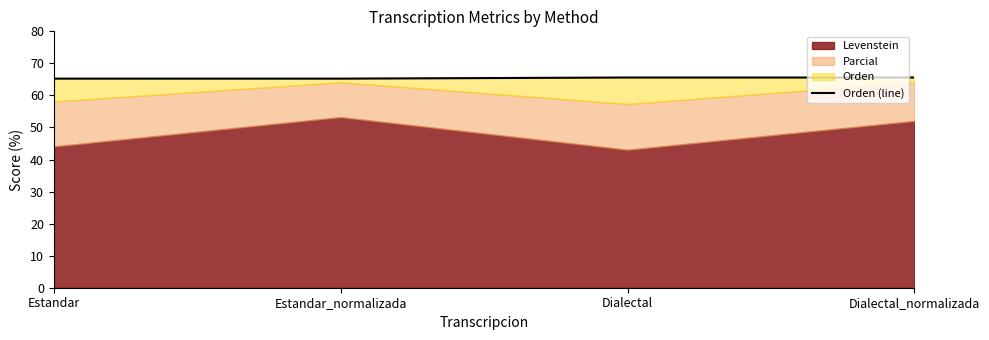

Which has a higher value, Dialectal or Estandar?

Dialectal